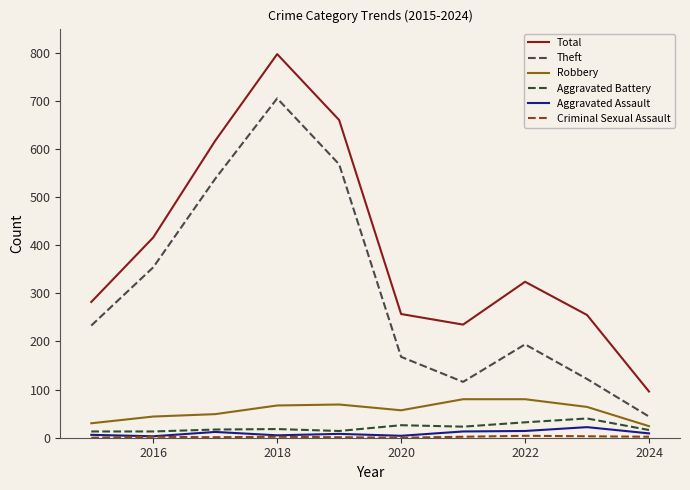

Does the chart have visible grid lines?

No